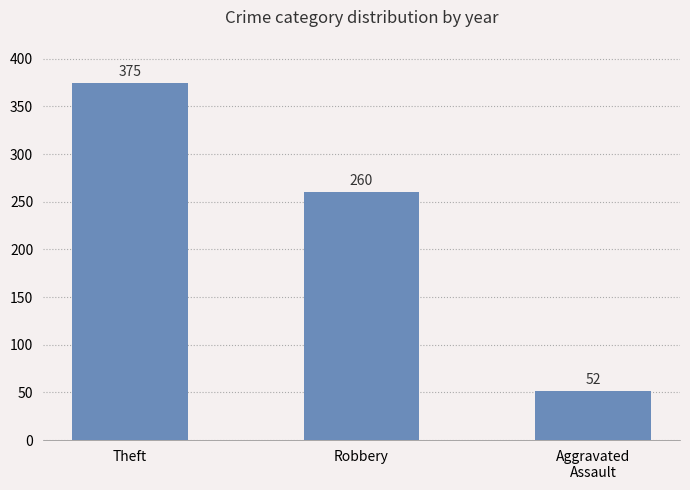

How many bars are there in total?

3